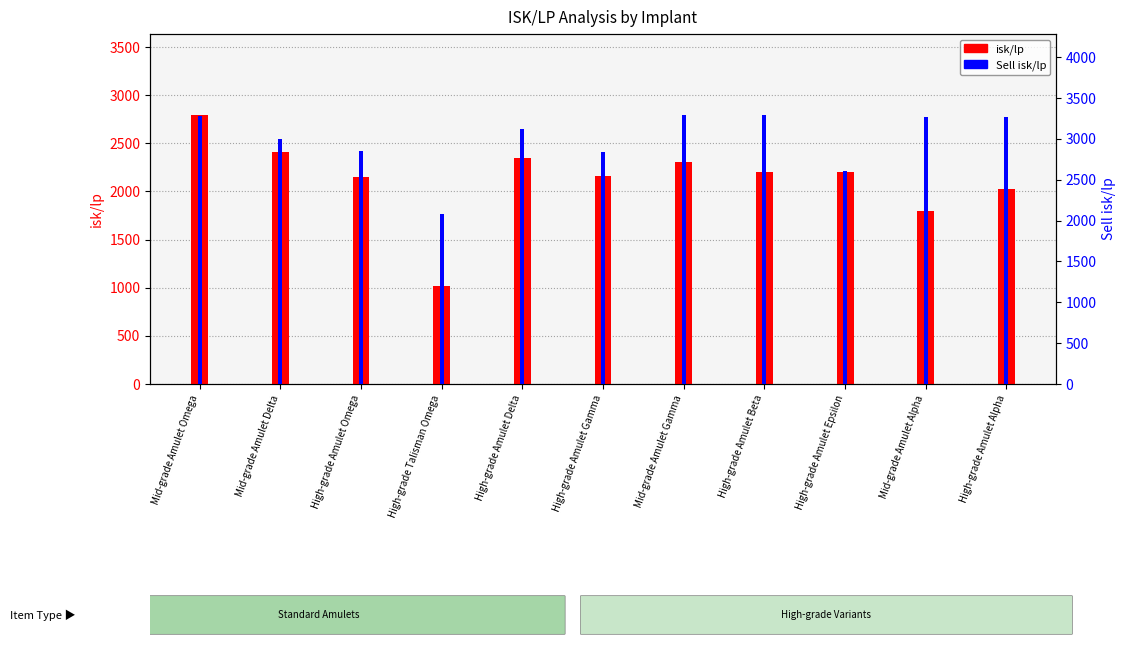

What is the label of the 10th bar from the left?

Mid-grade Amulet Alpha